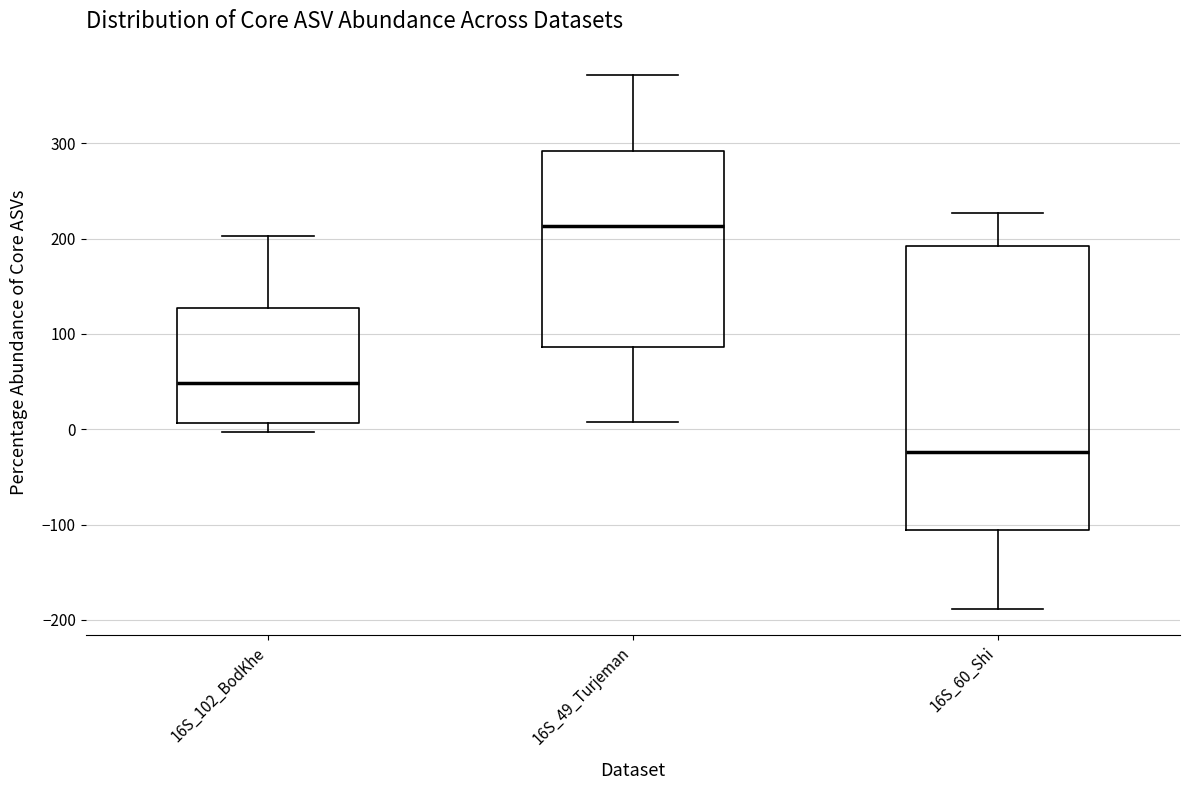

Reading left to right, read every box against the y-axis: the position of its median line, the range the box covers, and the ends of its whiskers. The values are not printed on the chart, so give them approximately, as read against the axis.

16S_102_BodKhe: median 50, box 10 to 130, whiskers 0 to 200
16S_49_Turjeman: median 210, box 90 to 290, whiskers 10 to 370
16S_60_Shi: median -20, box -110 to 190, whiskers -190 to 230